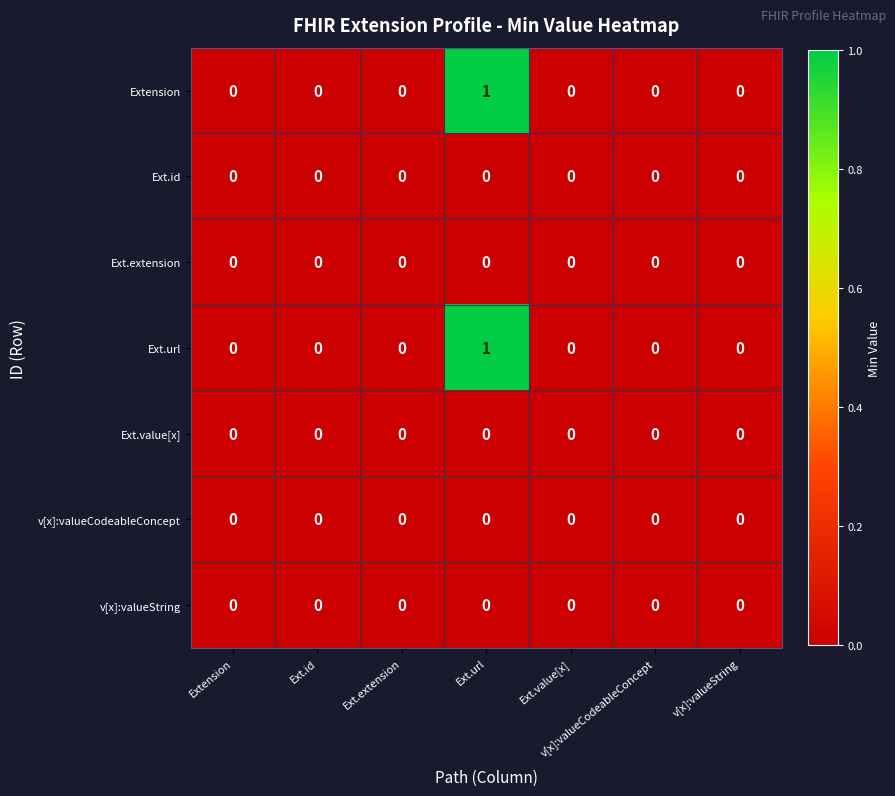

Count the Extension values in the range 0 to 1.

7